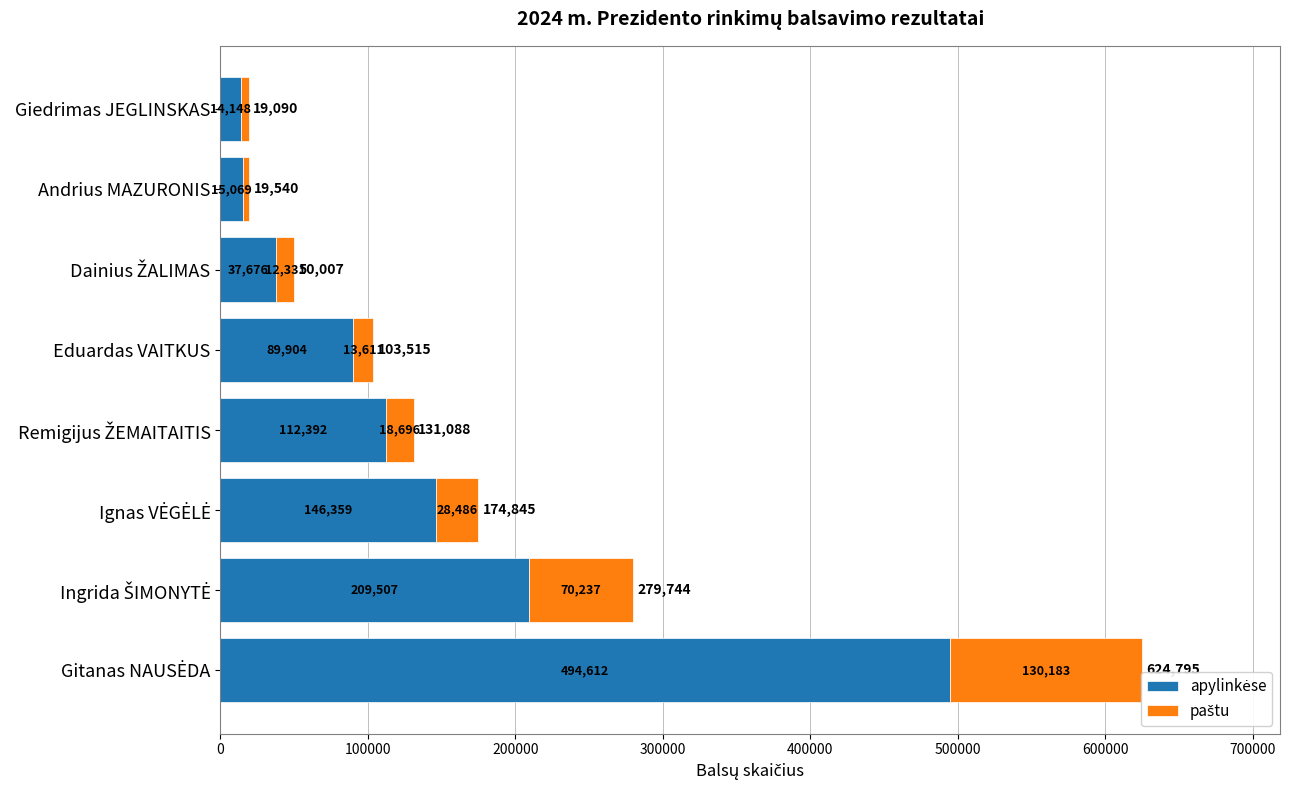

How many distinct data groups are displayed?

2